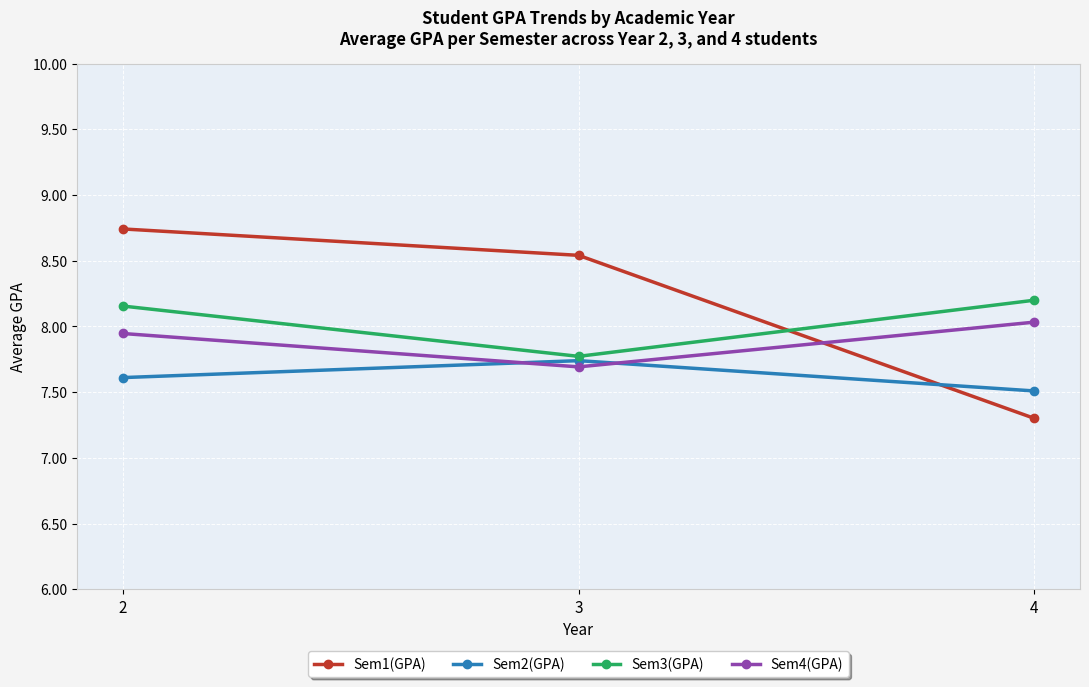

The Sem2(GPA) series shows 11.4 at 4. True or false?

False